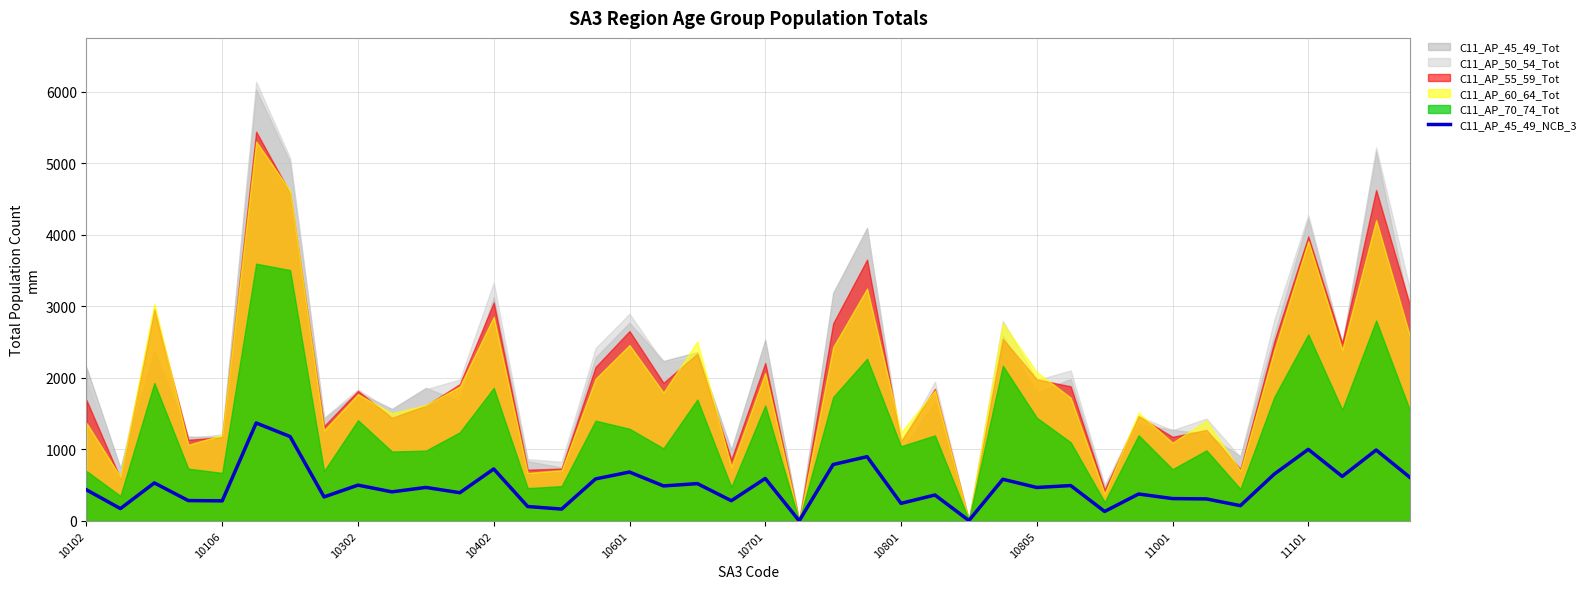

How many lines are shown in the chart?

1